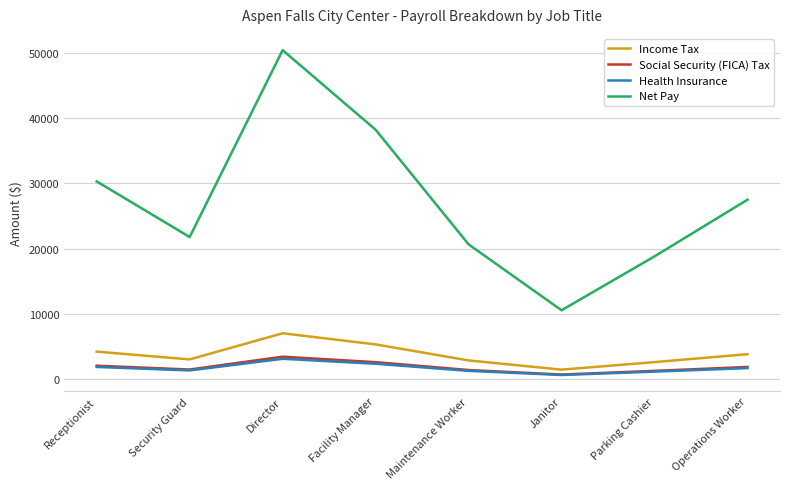

Does the chart display data point markers on the line(s)?

No